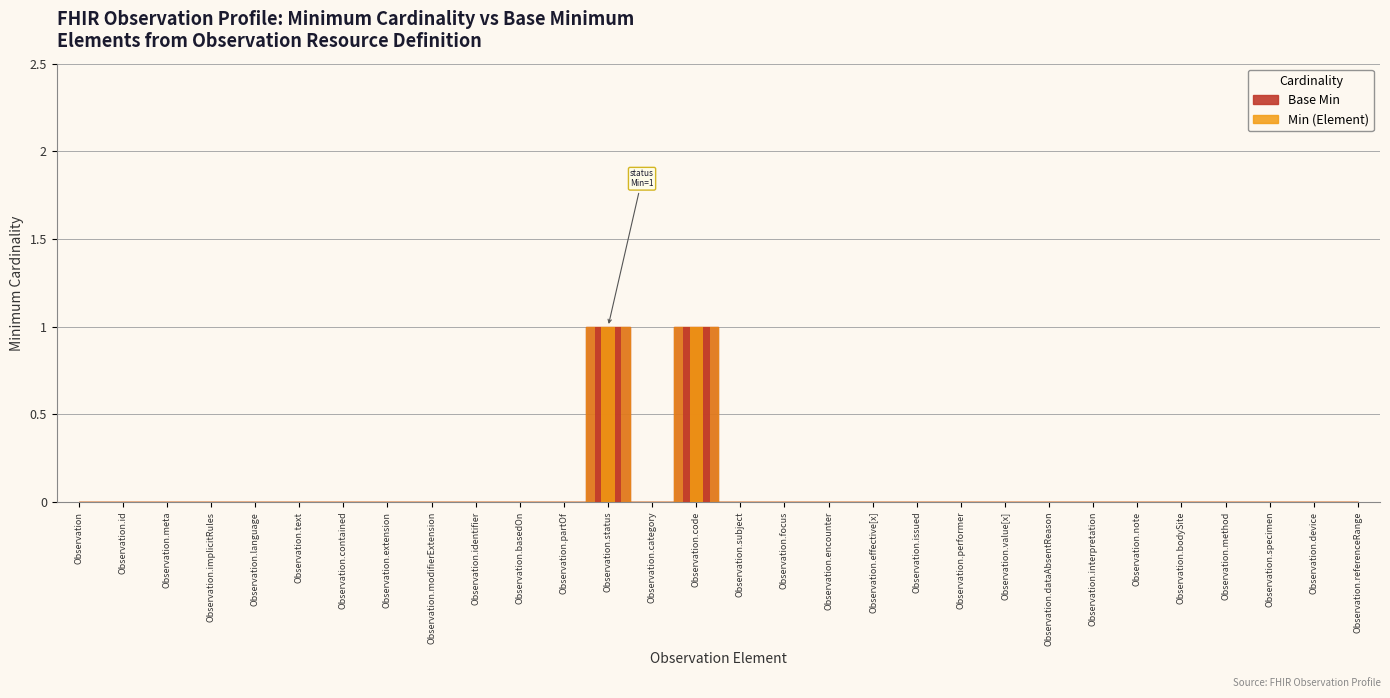

What is the label of the 19th bar from the right?

Observation.partOf